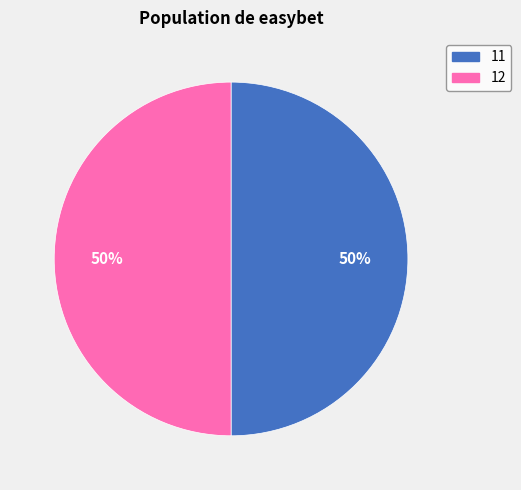

To the nearest percent, what percentage of the pie is 11?

50%